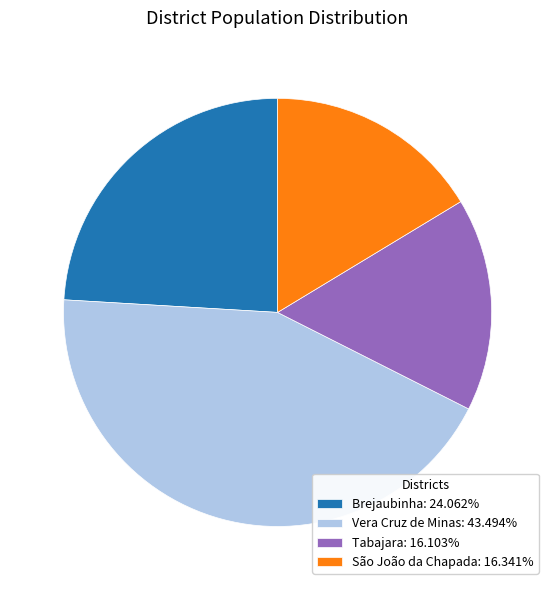

Approximately how many times larger is the value at Vera Cruz de Minas: 43.494% compared to Brejaubinha: 24.062%?

1.8